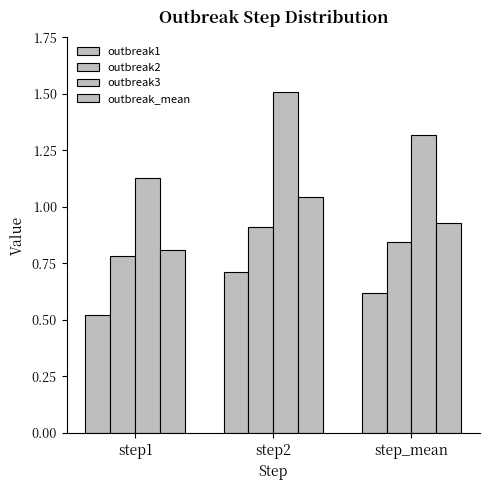

What is the value of the outbreak2 bar at the 1st from the left?

0.8